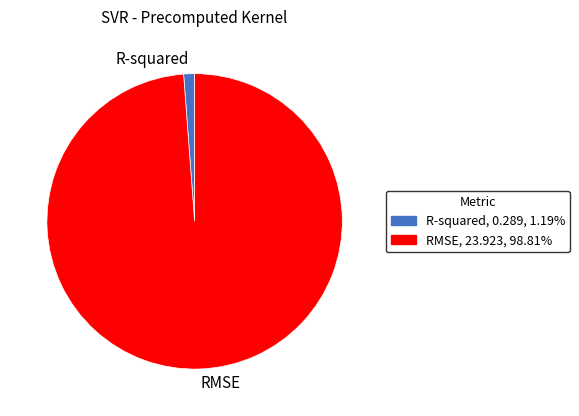

What is the smallest slice in the pie chart?

R-squared